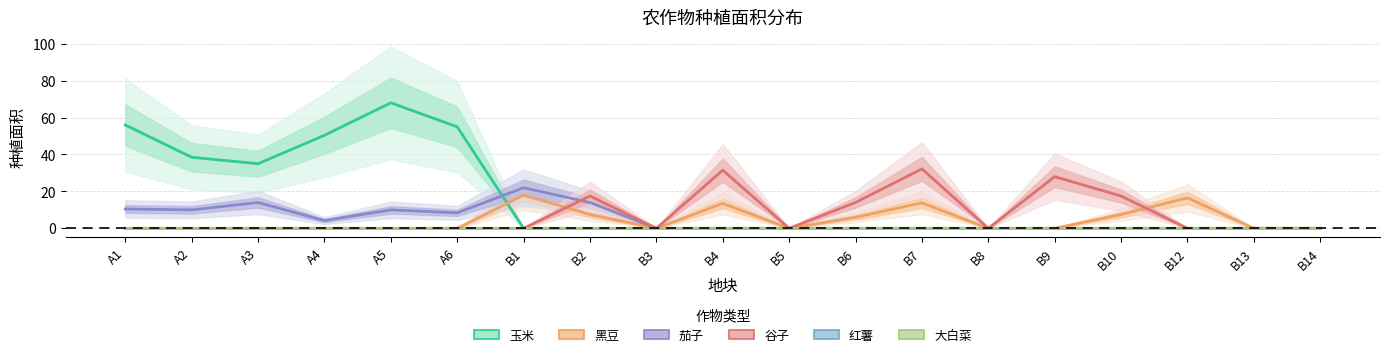

Rank the categories by 茄子 value from highest to lowest.

B1, A3, B2, A1, A2, A5, A6, A4, B3, B4, B5, B6, B7, B8, B9, B10, B12, B13, B14